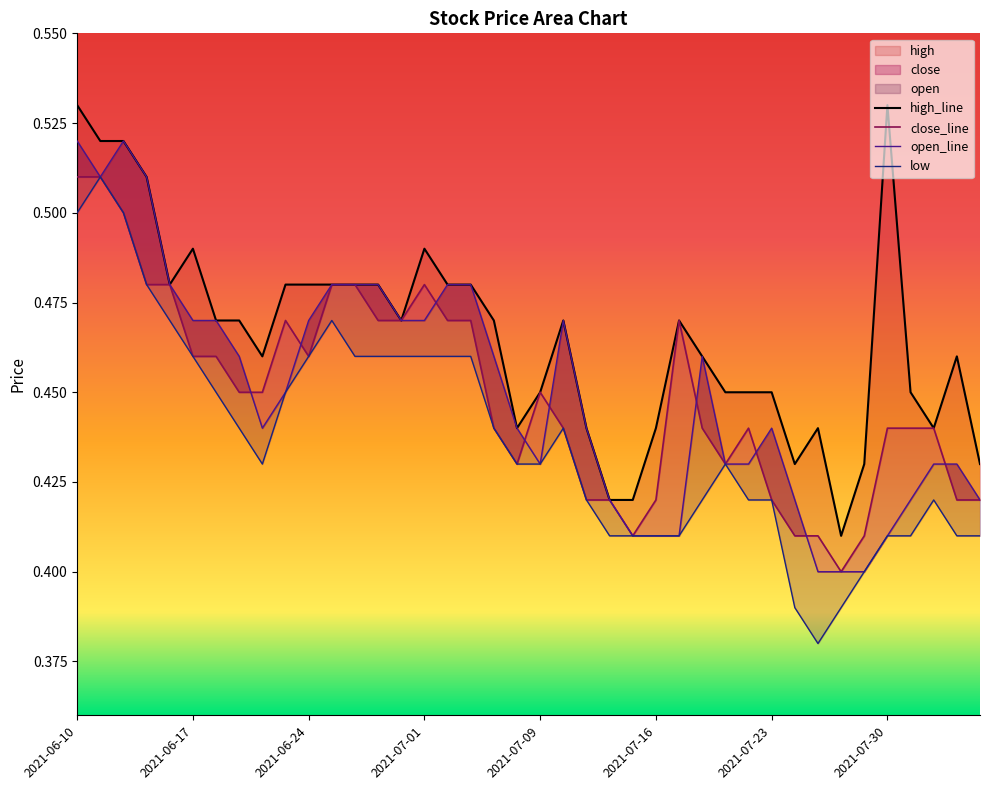

How many low values are between 0 and 1?

40